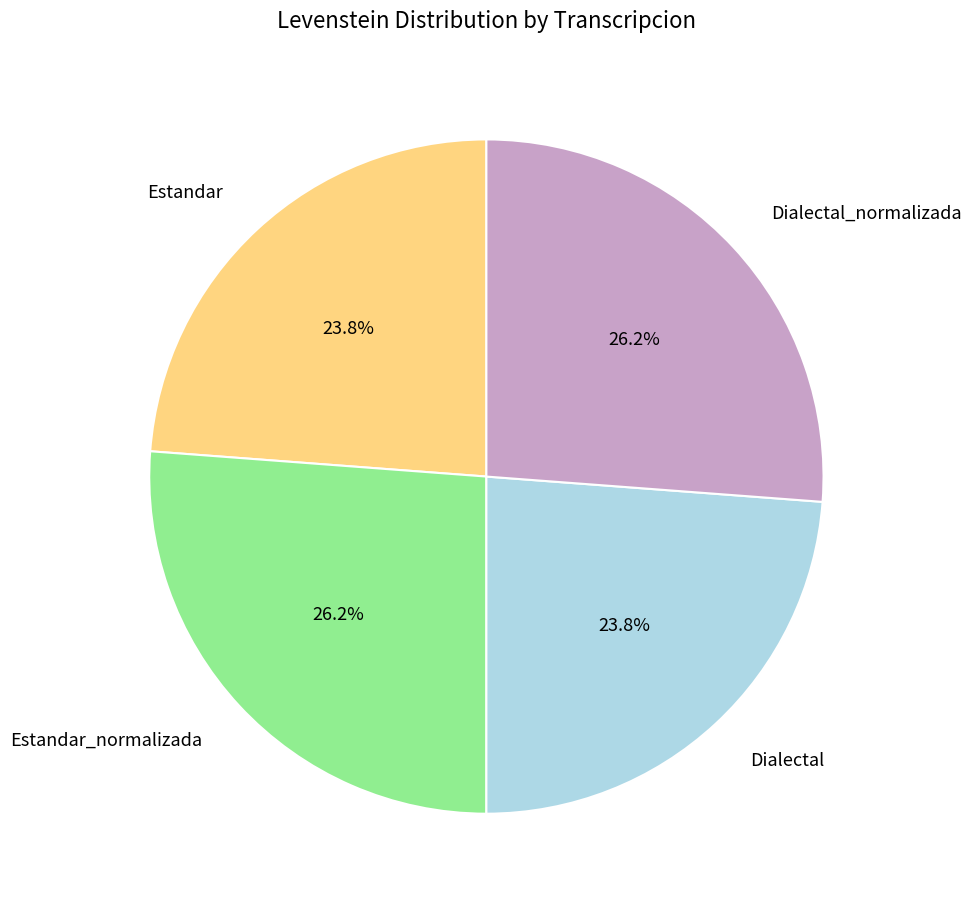

Which has a higher value, Estandar_normalizada or Estandar?

Estandar_normalizada